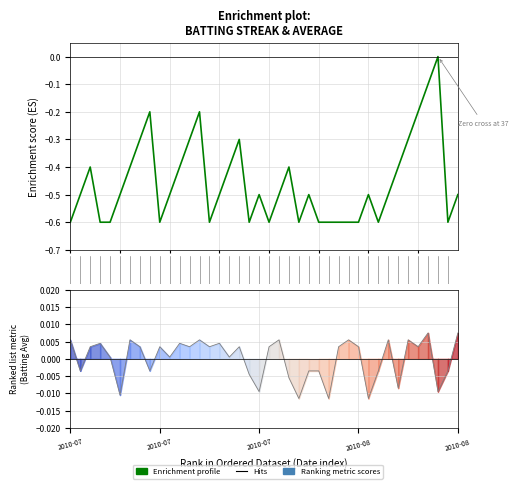

Where is the first local minimum for Enrichment profile?

9